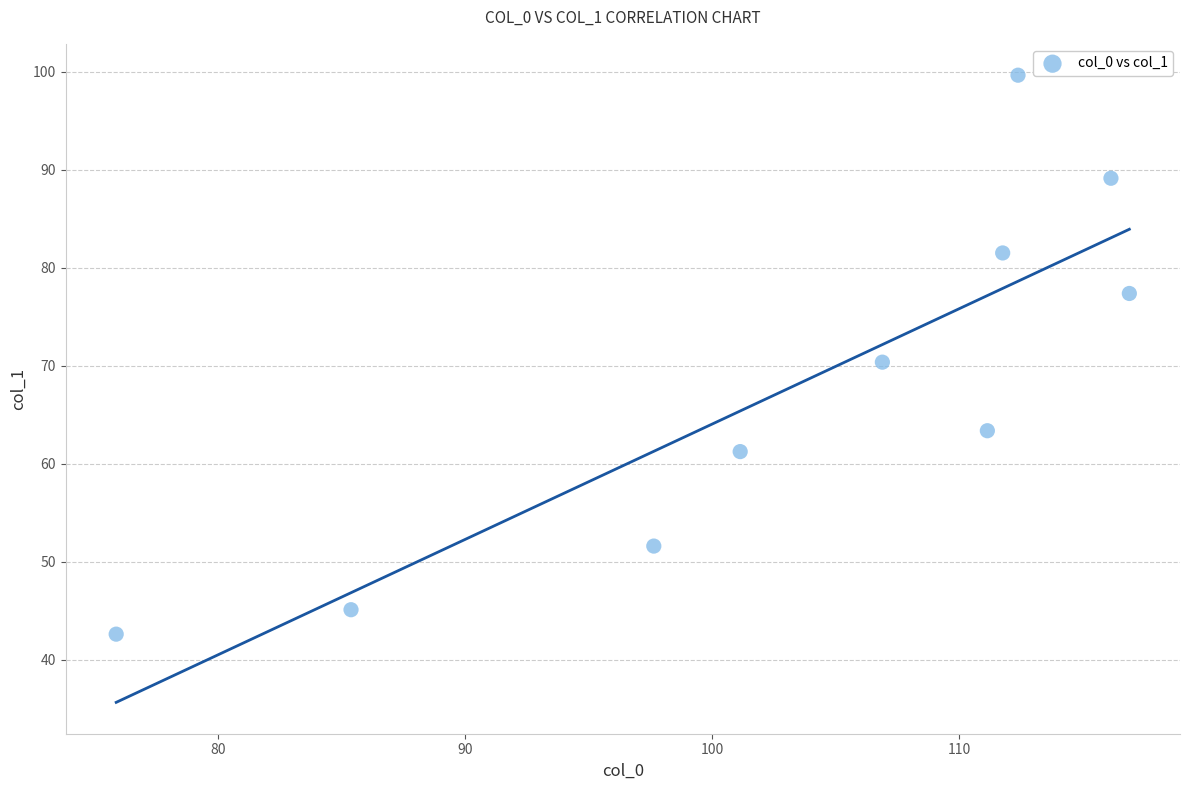

What is the average Y value?

68.2